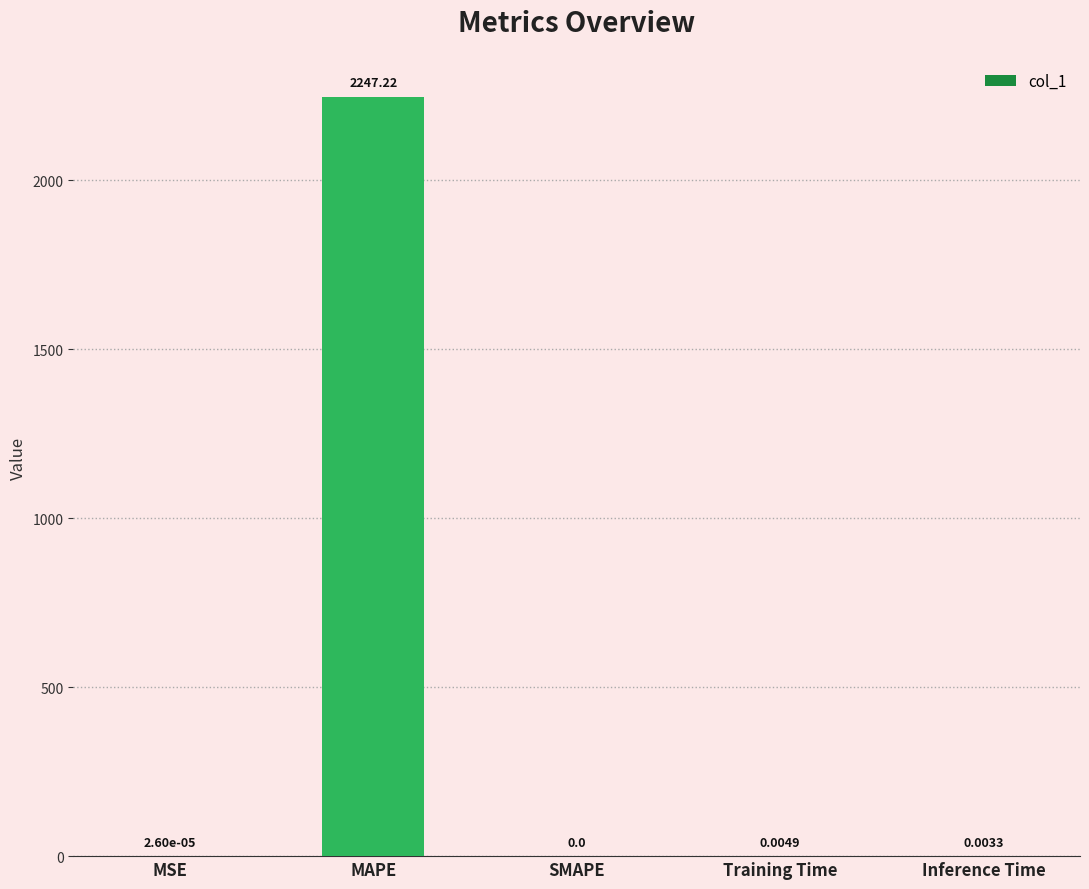

How many positive values are there?

4